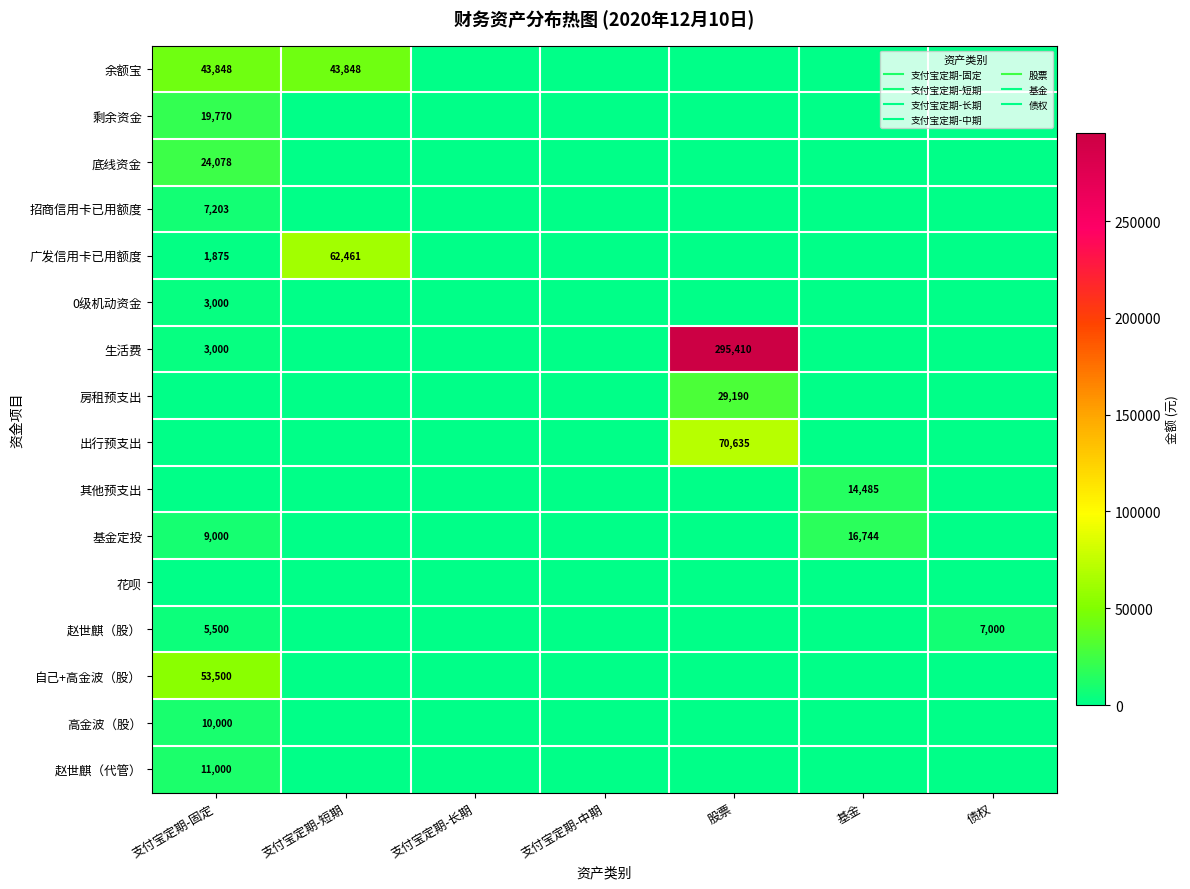

List the labels in order of 生活费 value, smallest first.

支付宝定期-短期, 支付宝定期-长期, 支付宝定期-中期, 基金, 债权, 支付宝定期-固定, 股票